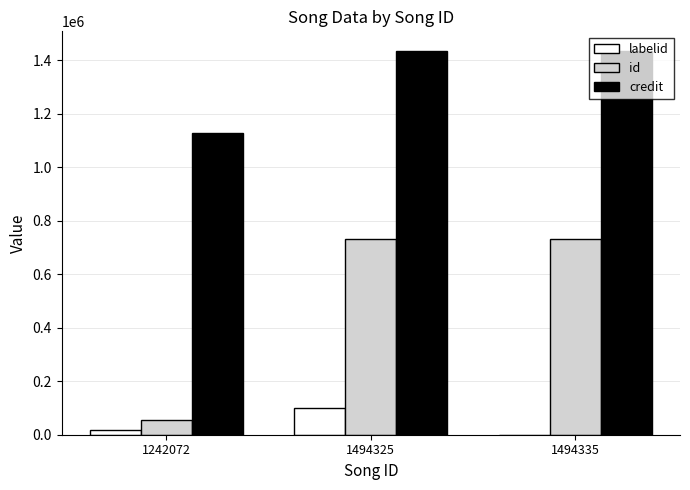

What is the greatest value displayed?

1435541